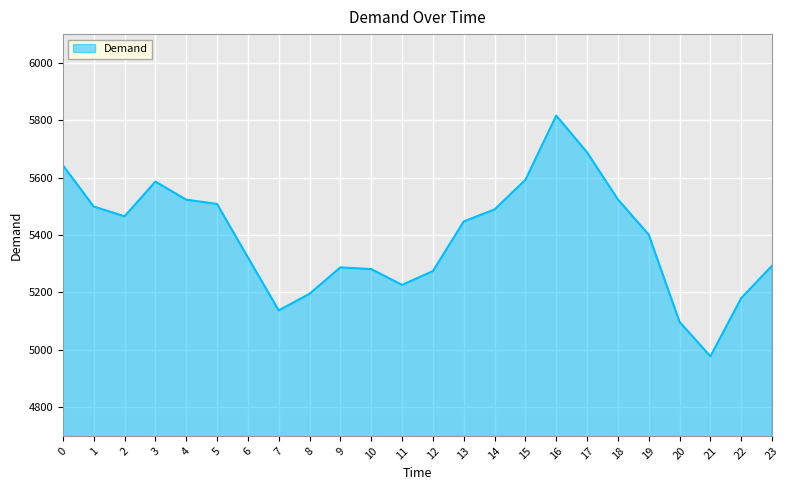

Between 21 and 14, which is larger?

14